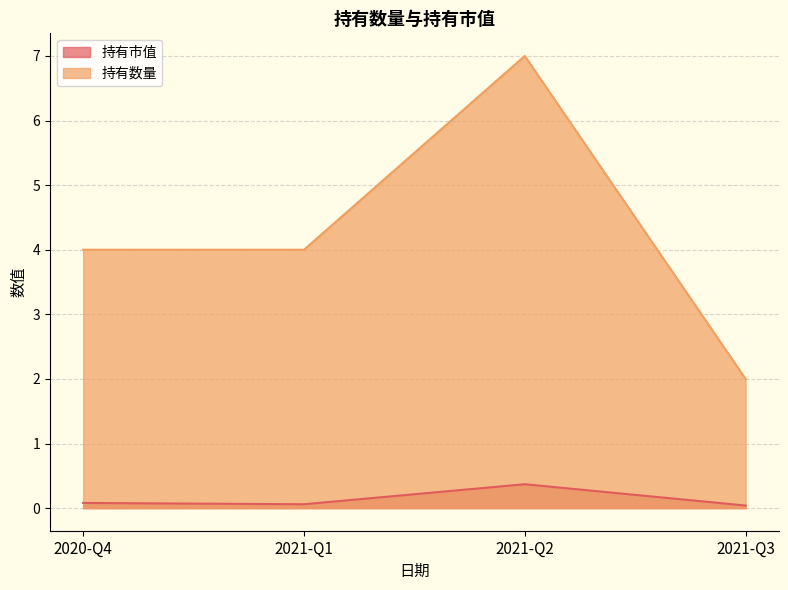

True or false: 持有市值 and 持有数量 intersect in this chart.

False